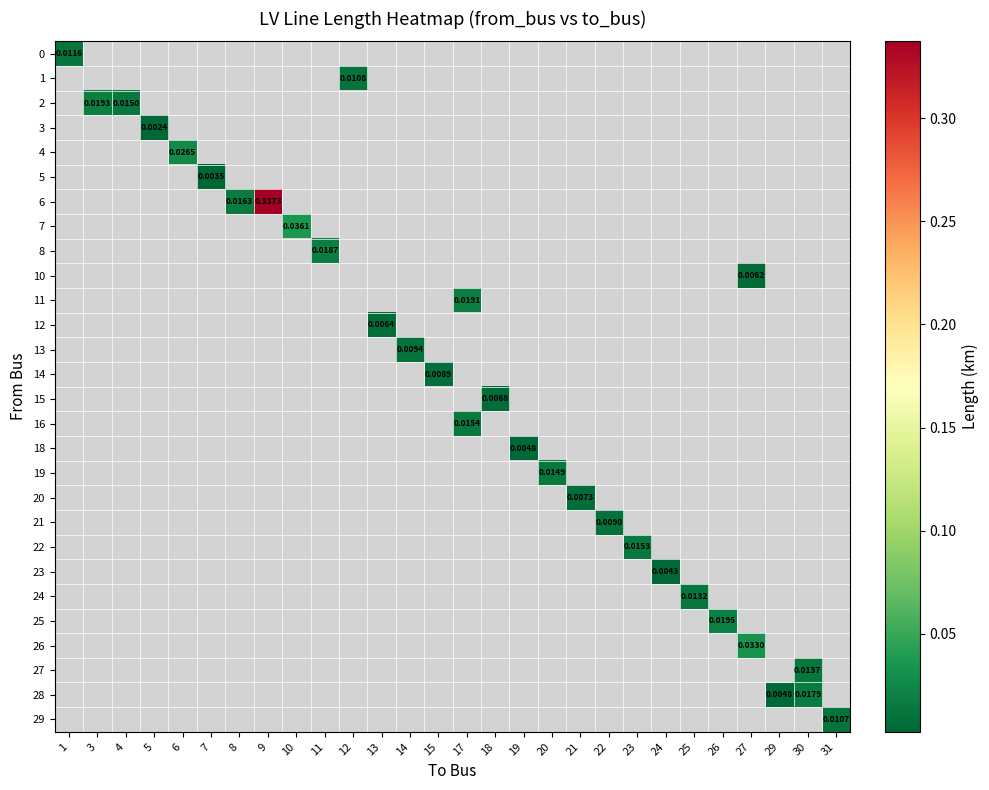

Which has a higher value, 18 or 23?

23